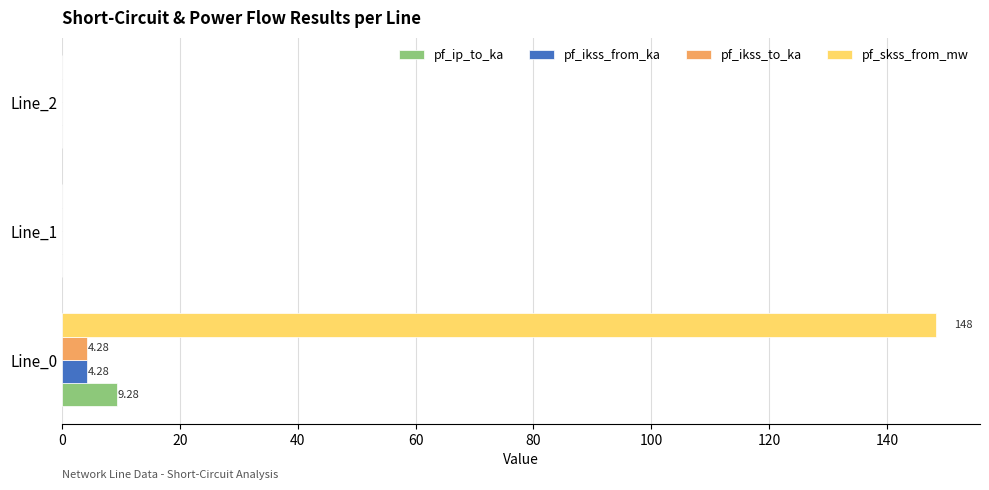

What is the sum of all pf_ip_to_ka values?

9.3